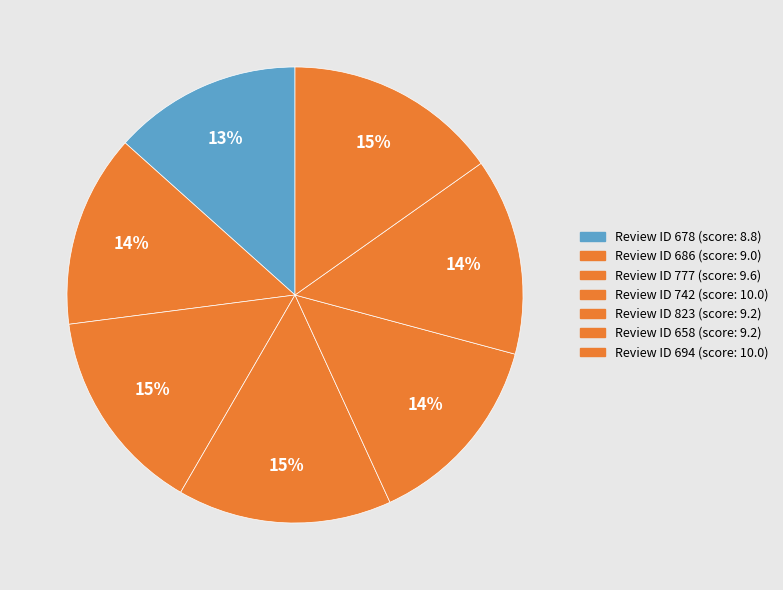

How many segments does this pie chart have?

7